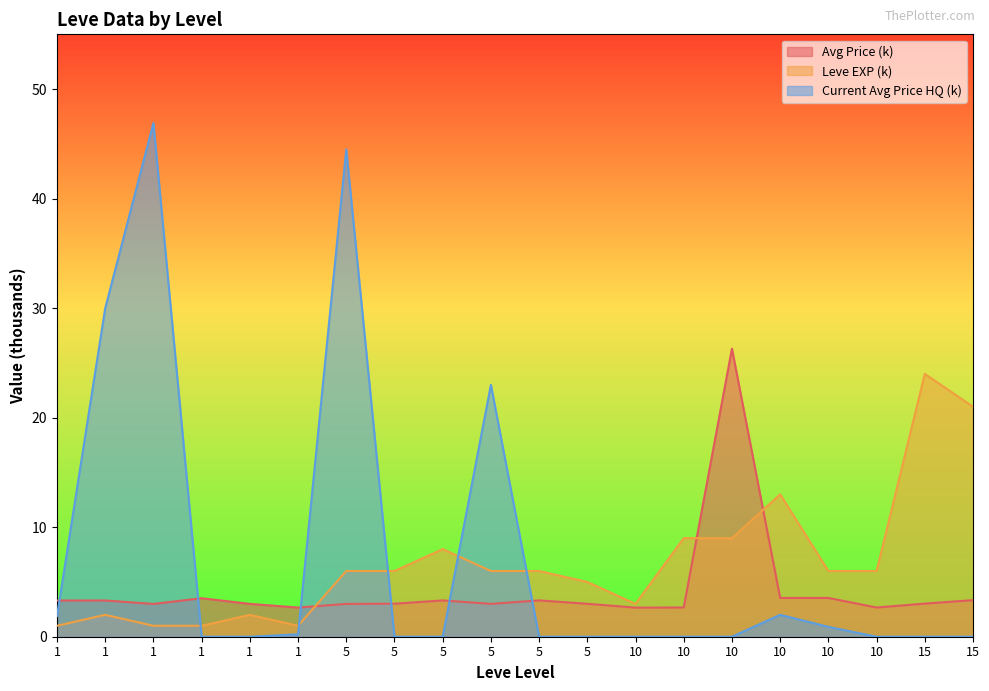

The value of Current Avg Price HQ (k) at 10 is 0.0. True or false?

True